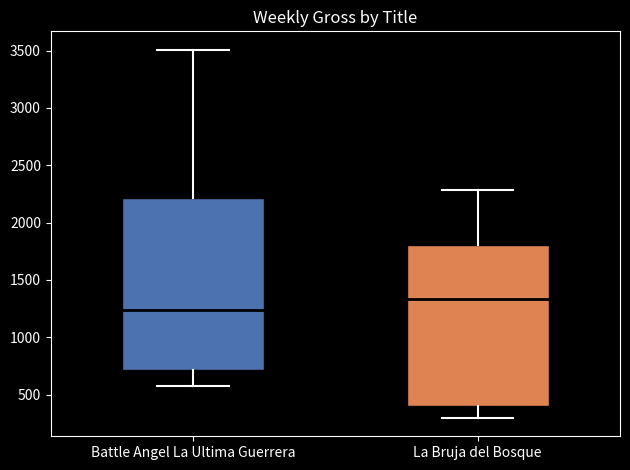

Reading left to right, read every box against the y-axis: the position of its median line, the range the box covers, and the ends of its whiskers. The values are not printed on the chart, so give them approximately, as read against the axis.

Battle Angel La Ultima Guerrera: median 1250, box 700 to 2200, whiskers 550 to 3500
La Bruja del Bosque: median 1350, box 400 to 1800, whiskers 300 to 2300